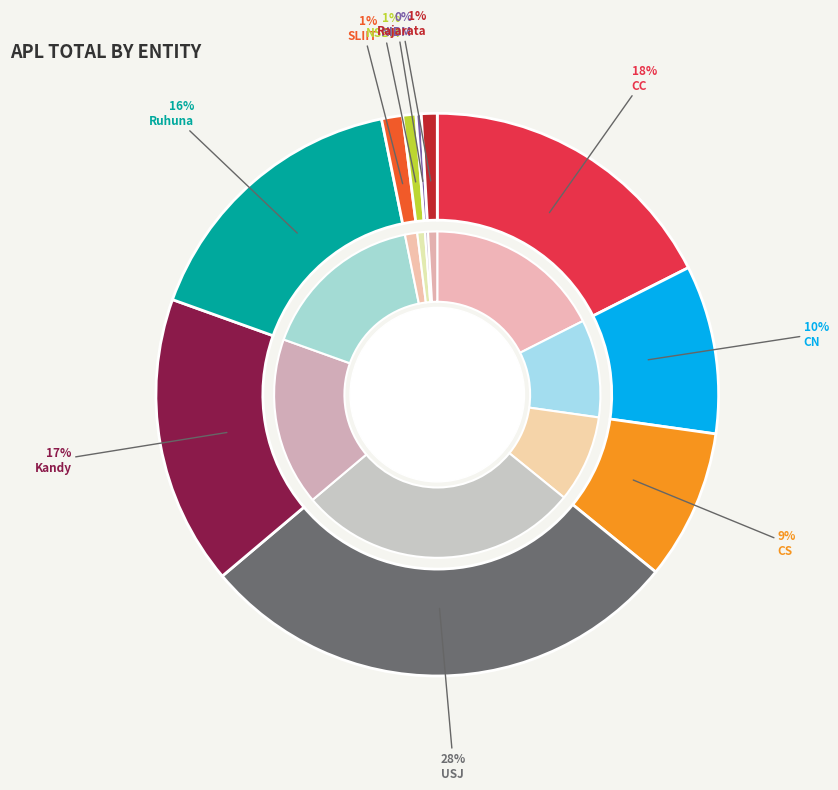

Which category has the biggest portion of the pie?

USJ